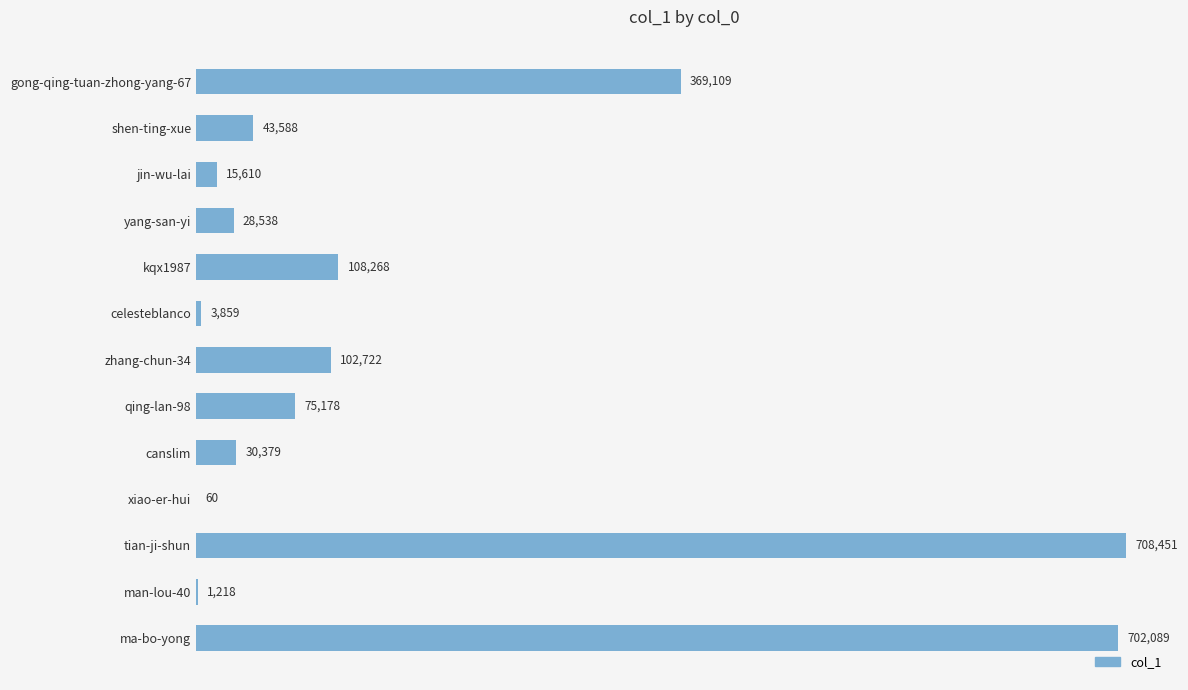

Which category has the highest value across all series?

tian-ji-shun